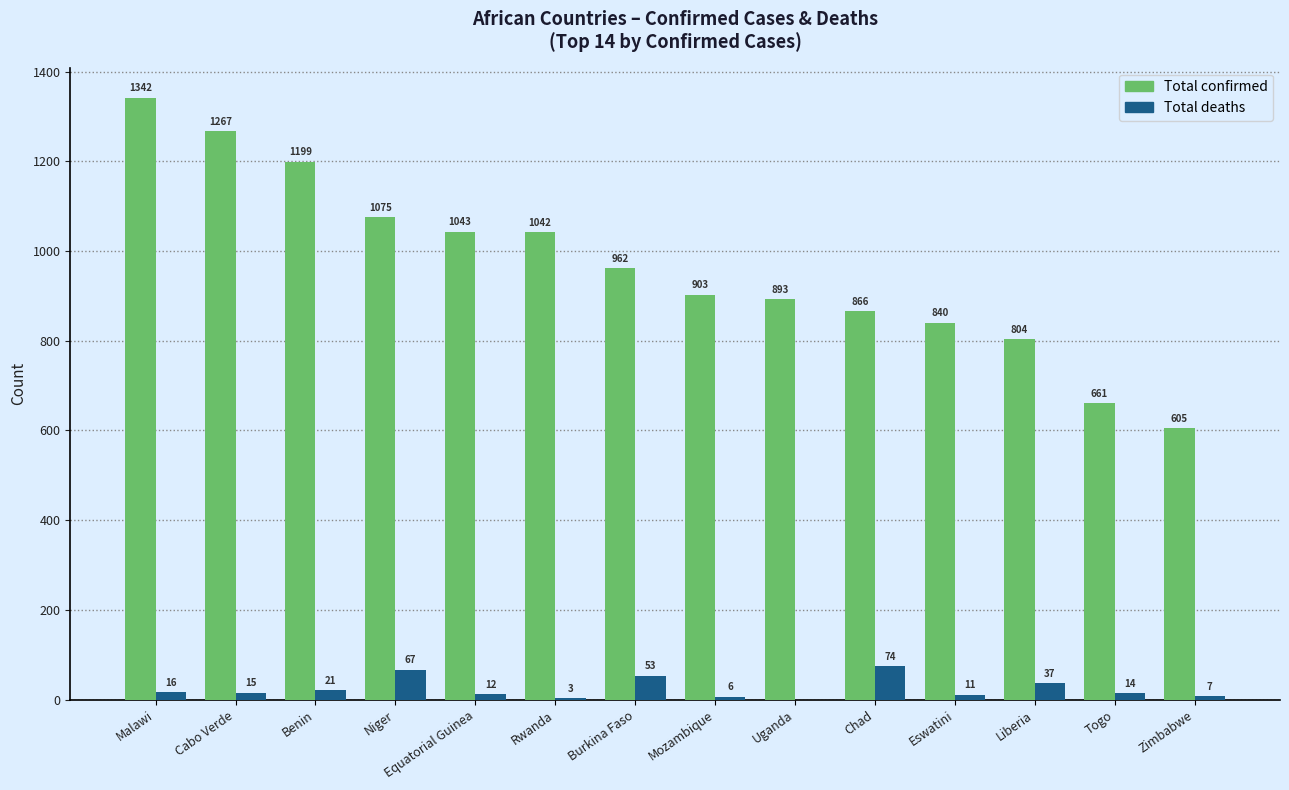

How many values in Total deaths are above zero?

13